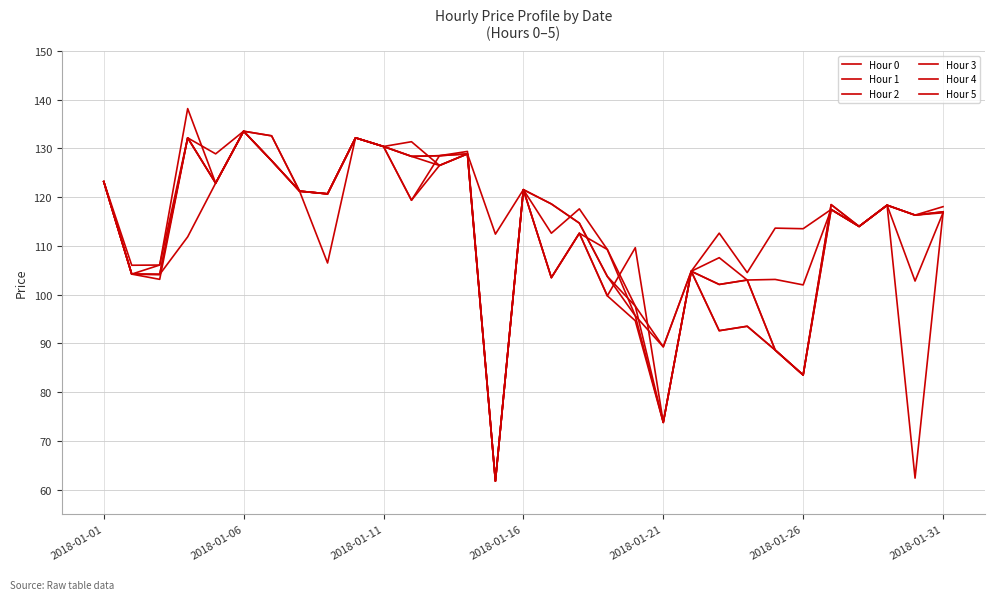

True or false: Hour 0 and Hour 1 intersect in this chart.

False